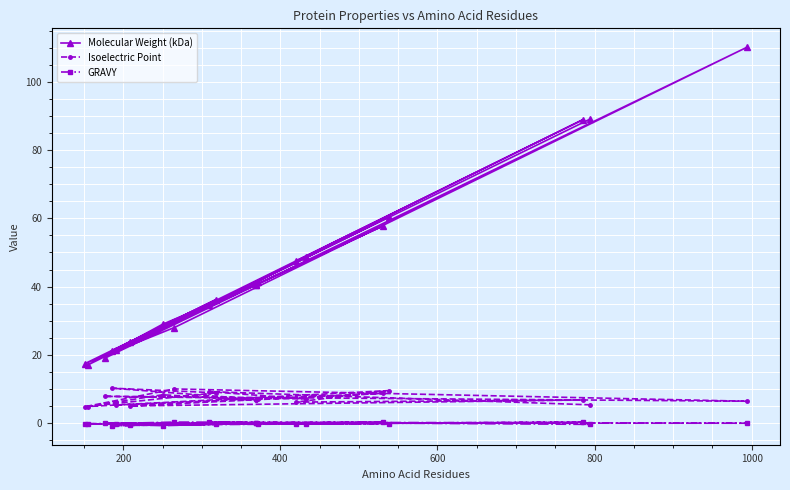

Where does the Isoelectric Point series first go above 6?

200